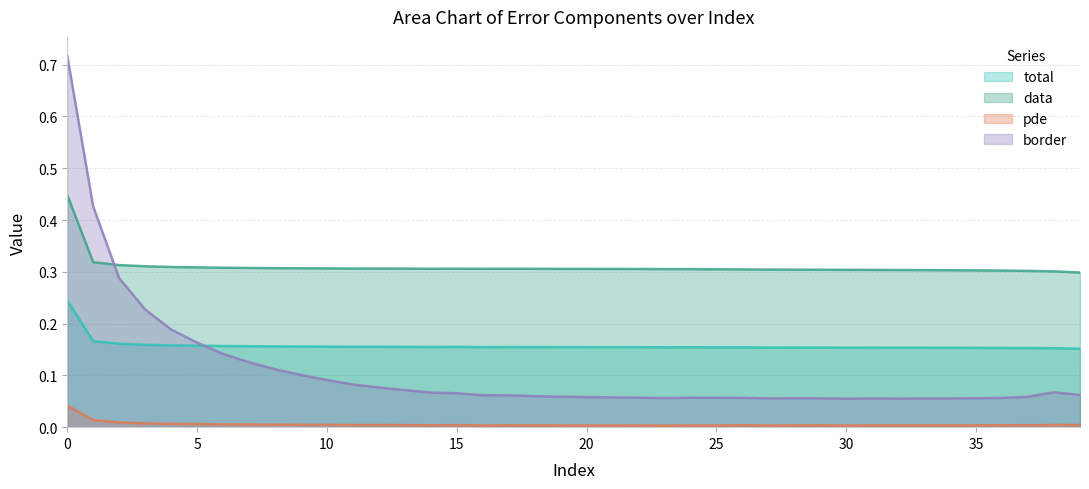

Which series has the widest spread of values?

border